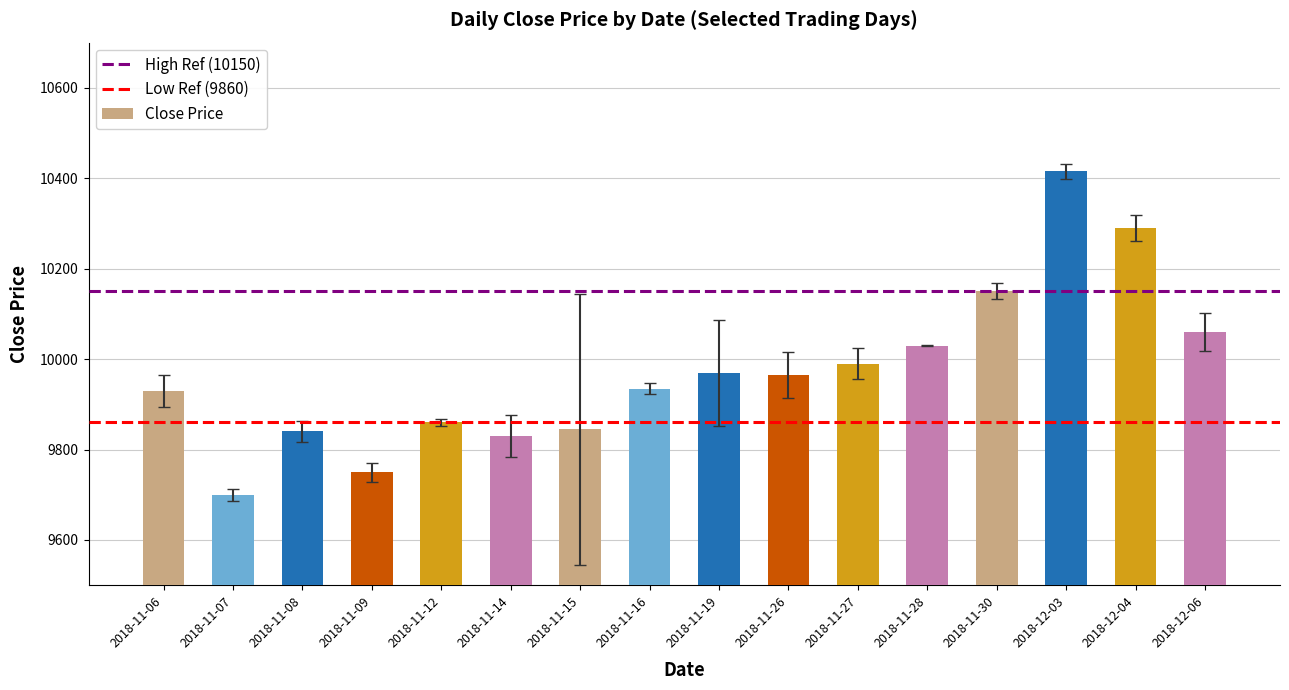

Which label corresponds to the smallest value in the chart?

2018-11-07